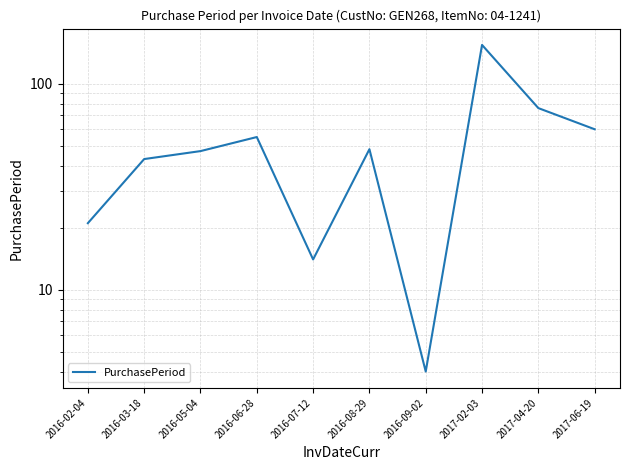

Between 2017-04-20 and 2016-02-04, which is larger?

2017-04-20